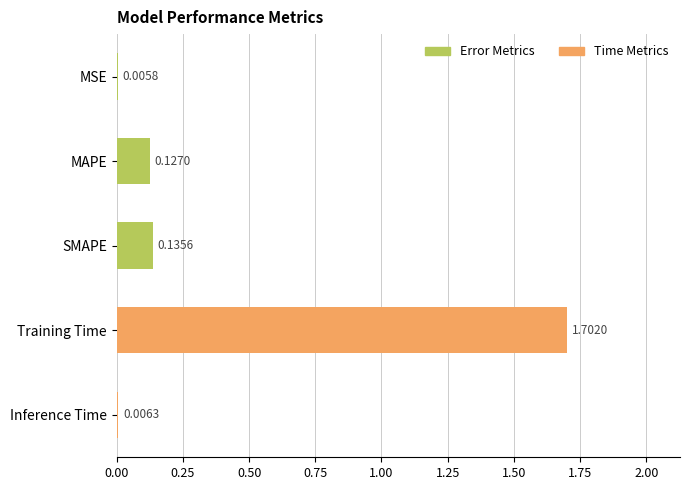

Where is the data nearest to the value 0?

MSE